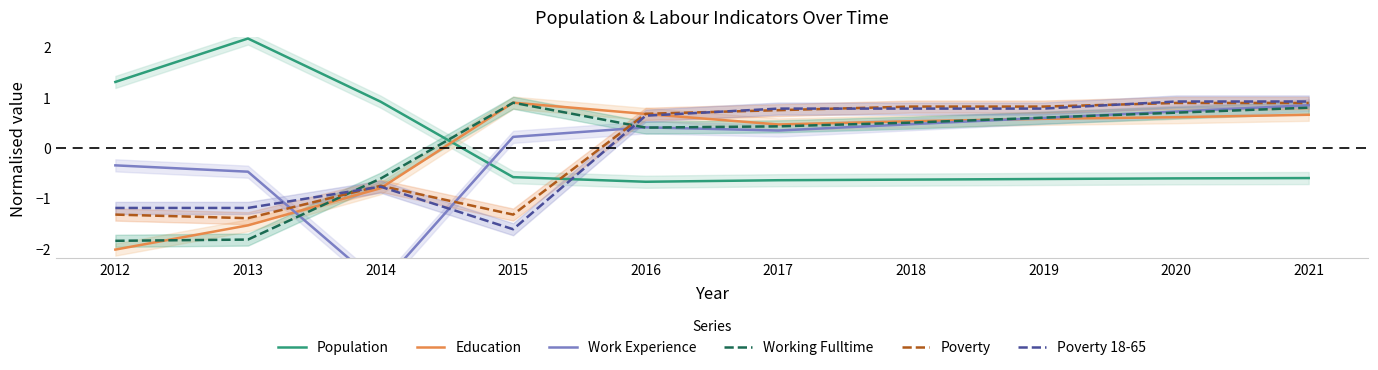

How many data points does each series have?

10